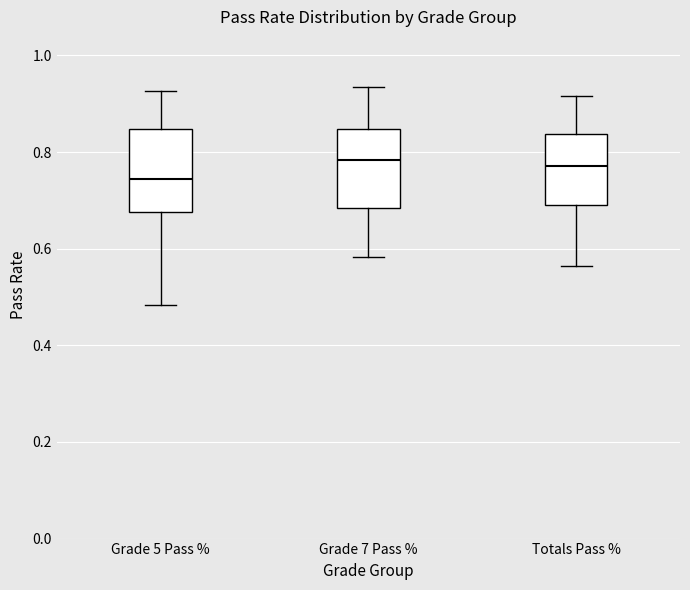

Where does the median line of the box for Totals Pass % sit on the y-axis? The values are not printed on the chart, so give them approximately, as read against the axis.

0.78